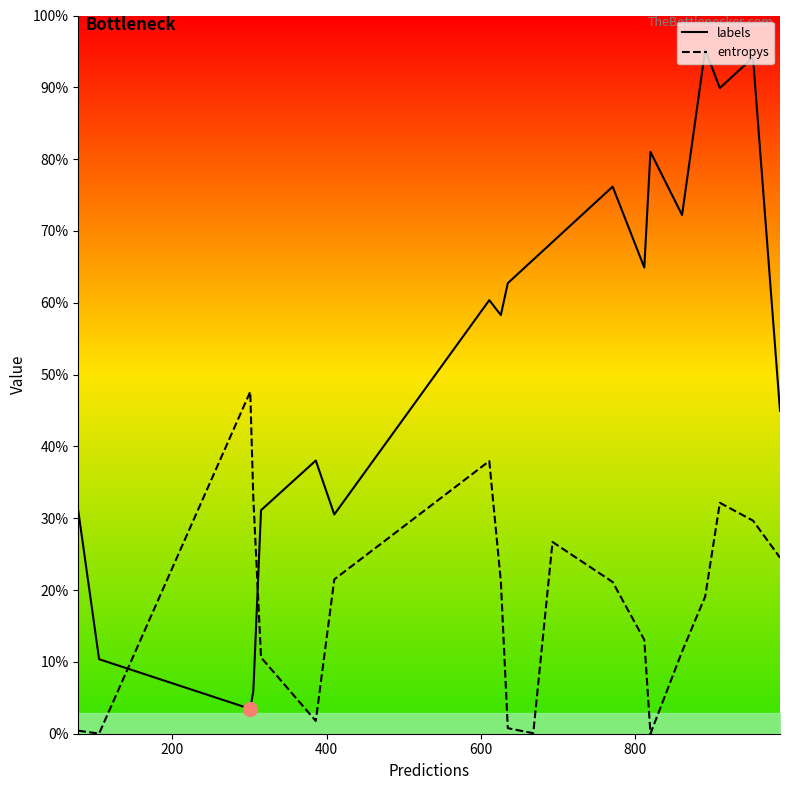

Does the chart display data point markers on the line(s)?

No